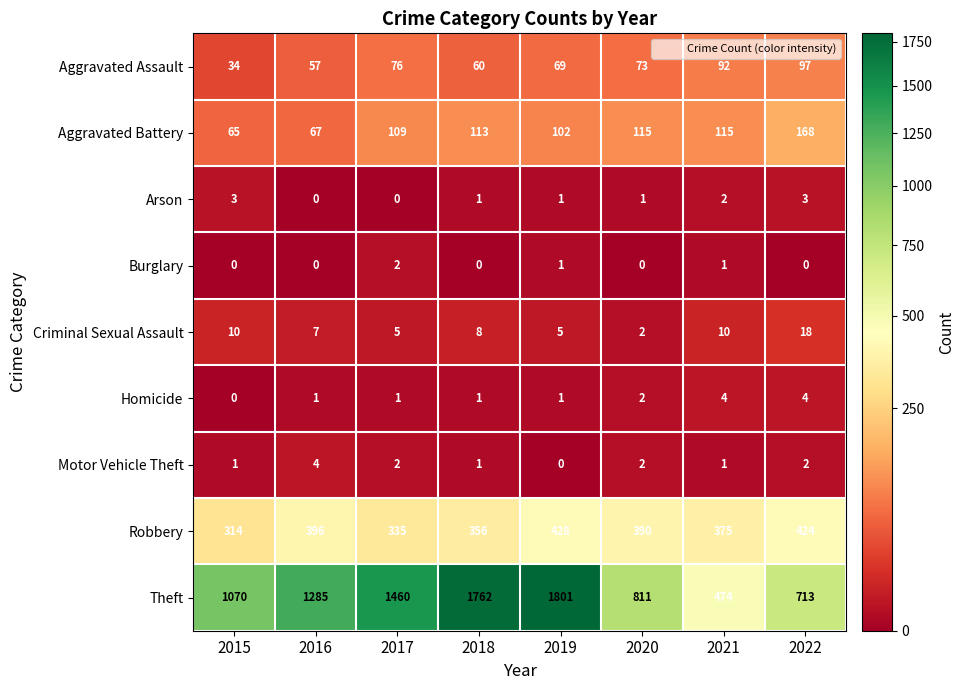

What is the spread (max minus min) of values at 2017?

1460